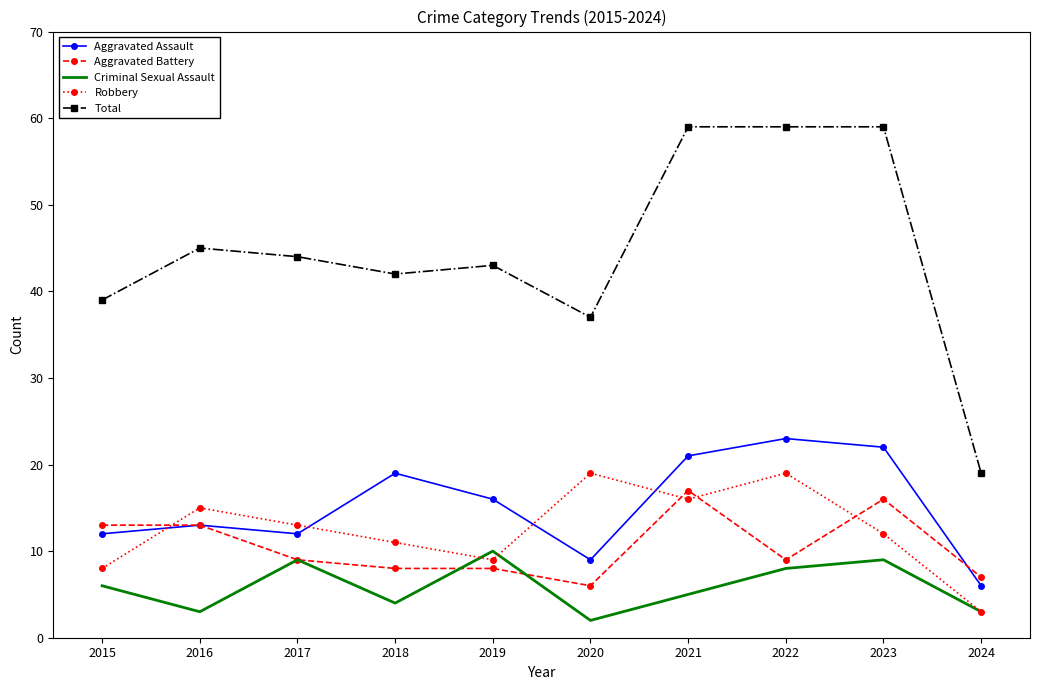

What is the spread (max minus min) of values at 2020?

35